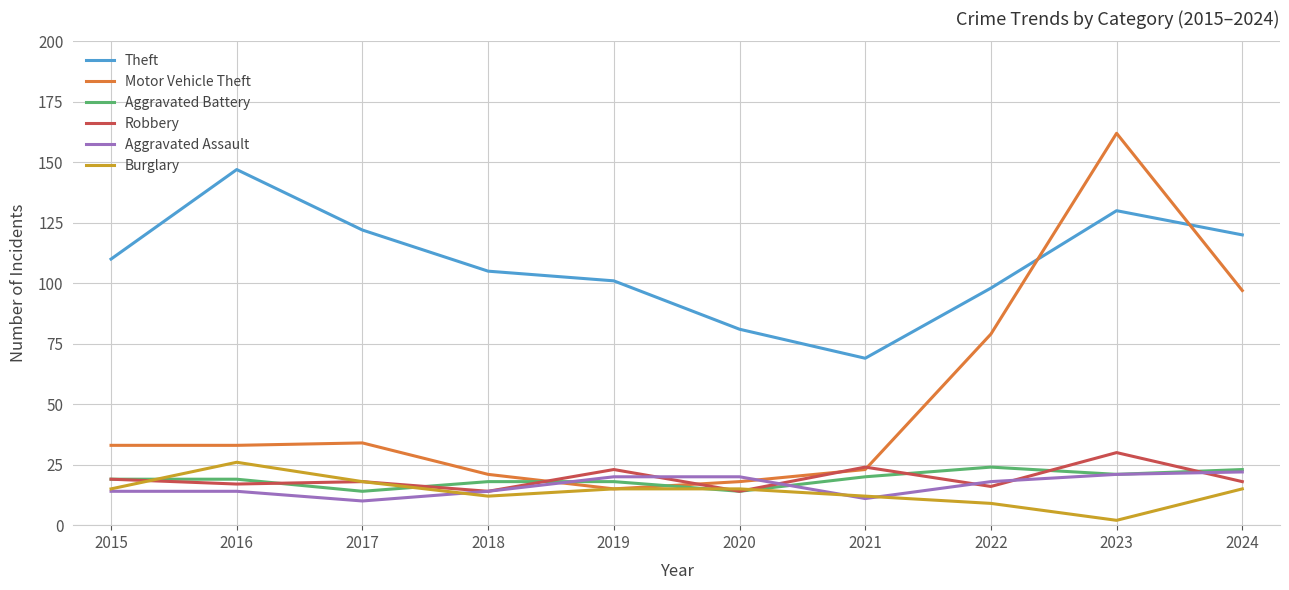

At which label is Motor Vehicle Theft closest to 88?

2022